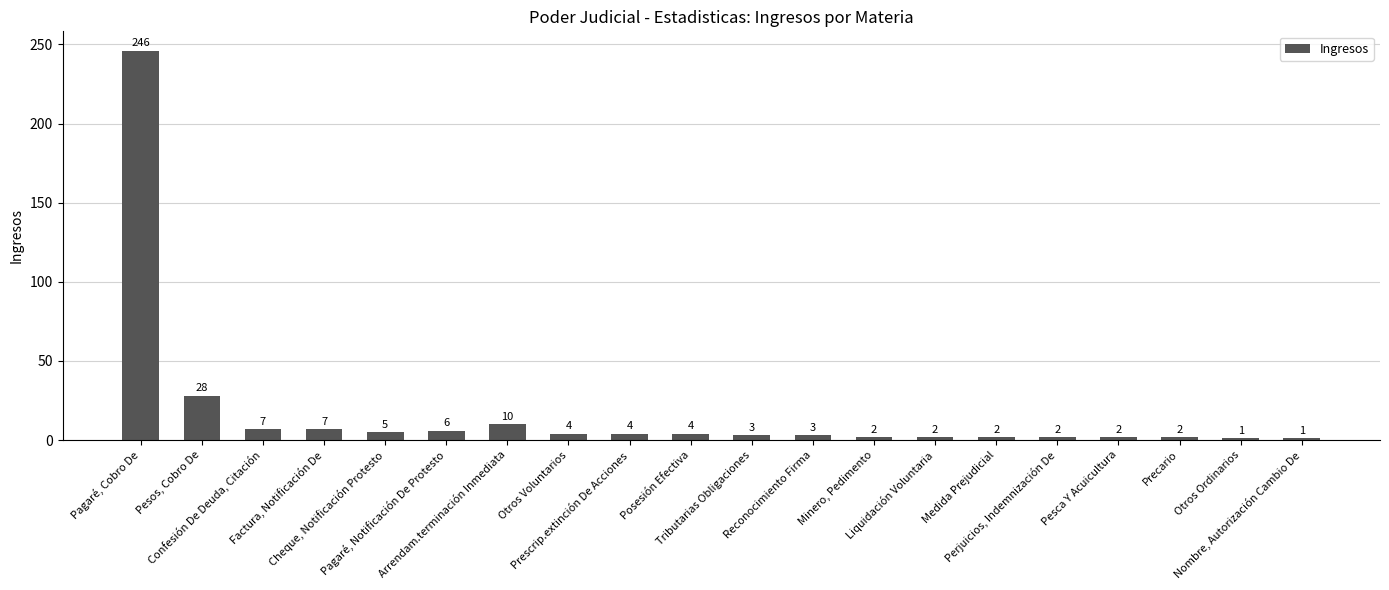

At which label is the value closest to 123?

Pesos, Cobro De